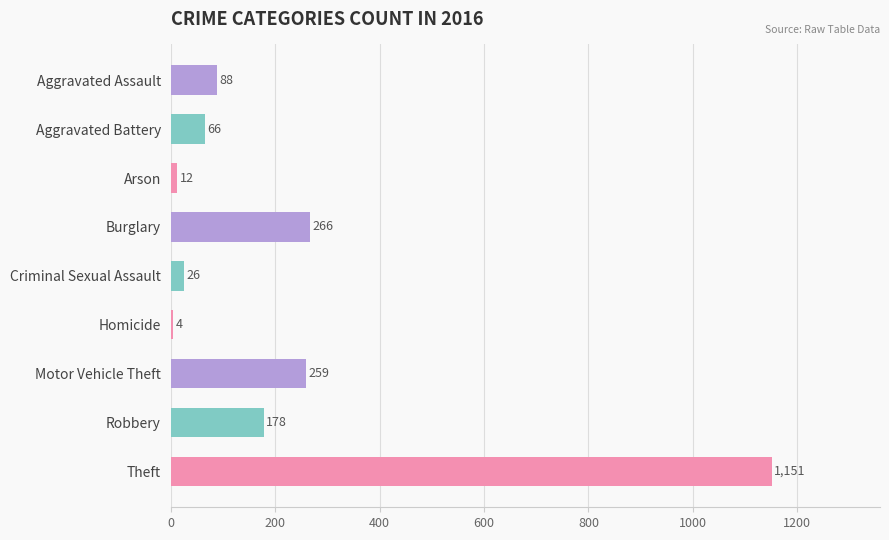

Approximately how many times larger is the value at Robbery compared to Burglary?

0.7